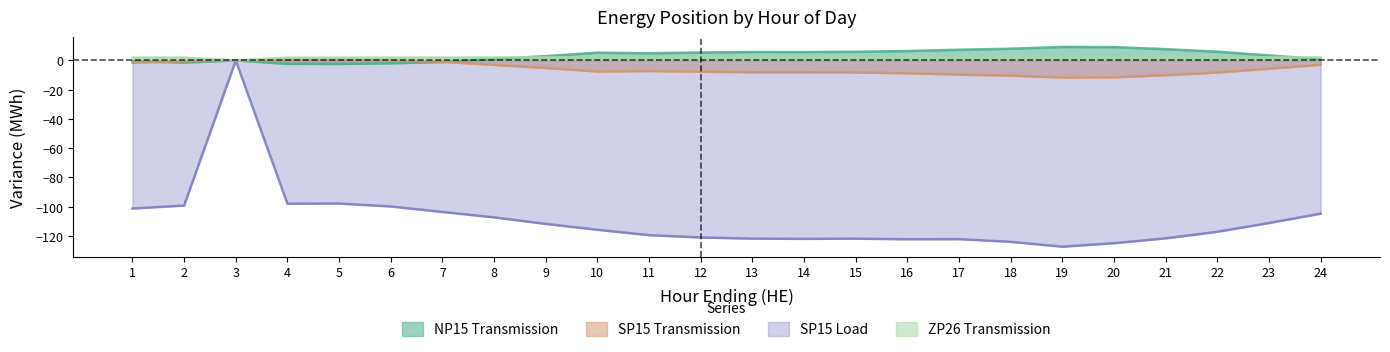

True or false: SP15 Load has a value of -201.5 at 20.

False